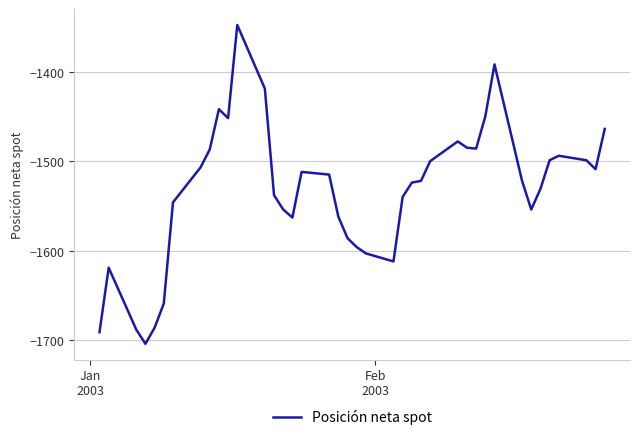

What is the sum of all values?

-61338